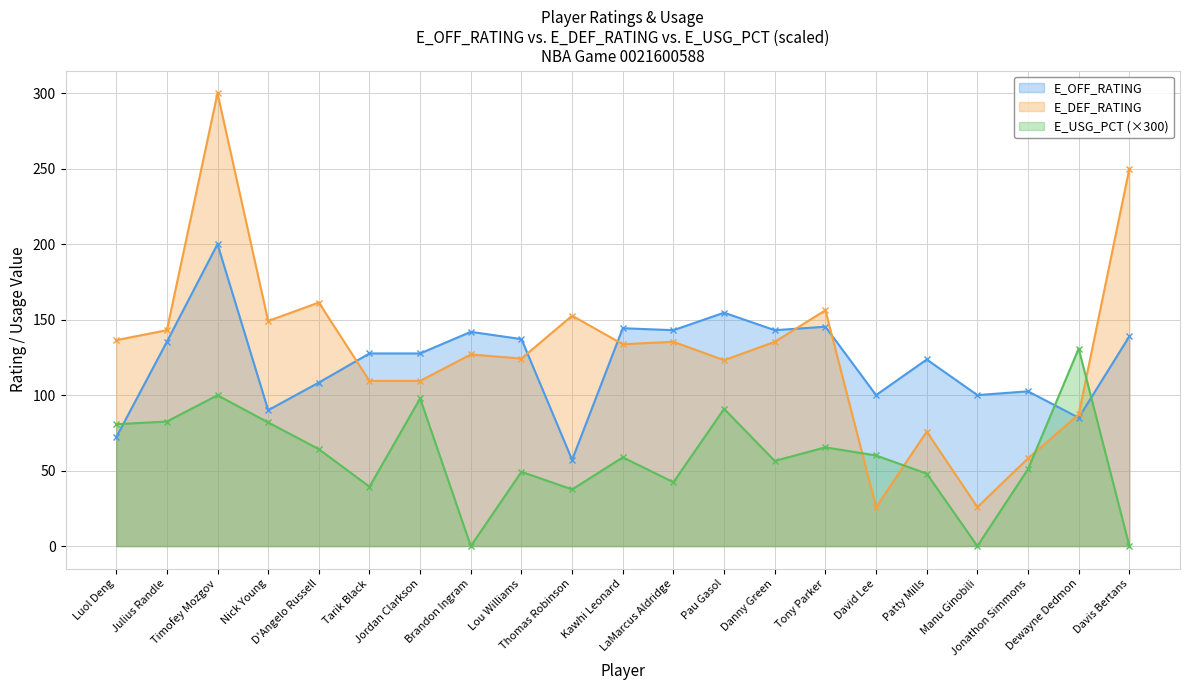

Which has a higher value, Thomas Robinson or Tarik Black?

Tarik Black